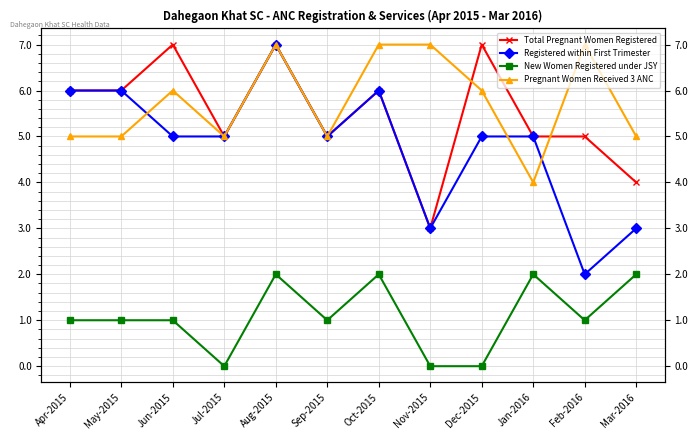

What is the sum of all Registered within First Trimester values?

58